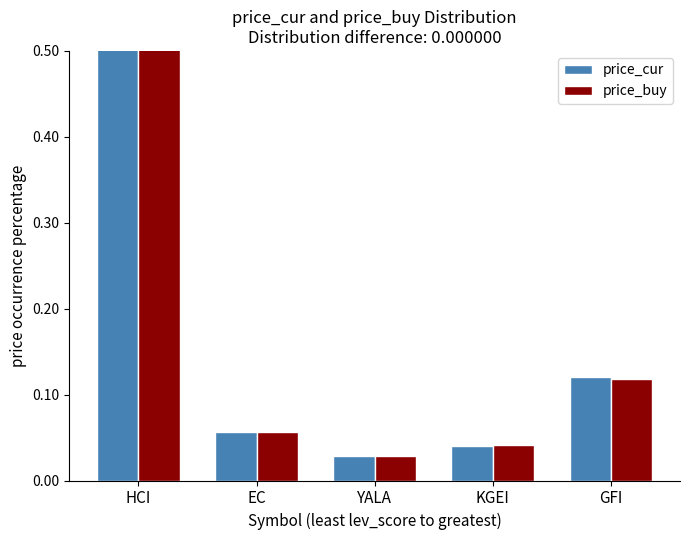

What are all the series names shown in the legend?

price_cur, price_buy